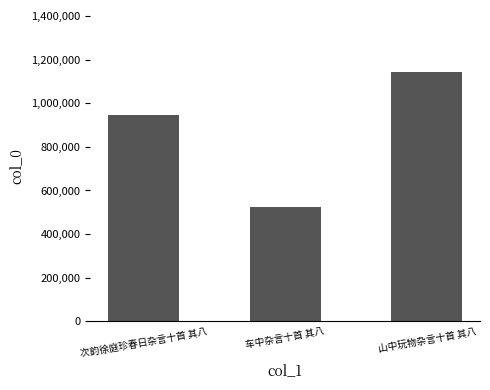

Which has a higher value, 次韵徐庭珍春日杂言十首 其八 or 车中杂言十首 其八?

次韵徐庭珍春日杂言十首 其八